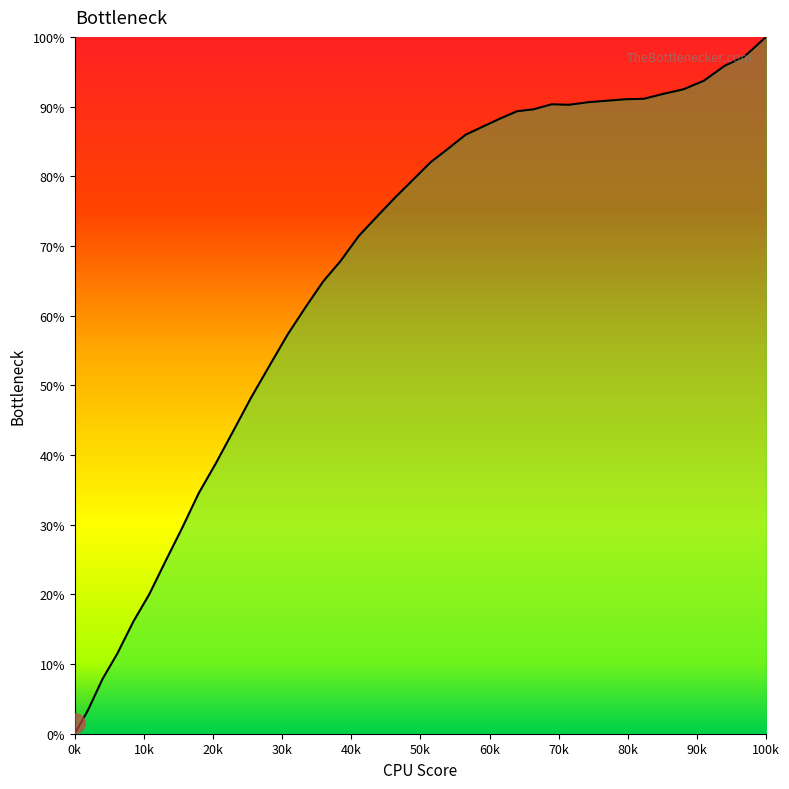

What is the difference between the maximum and minimum values?

100.0